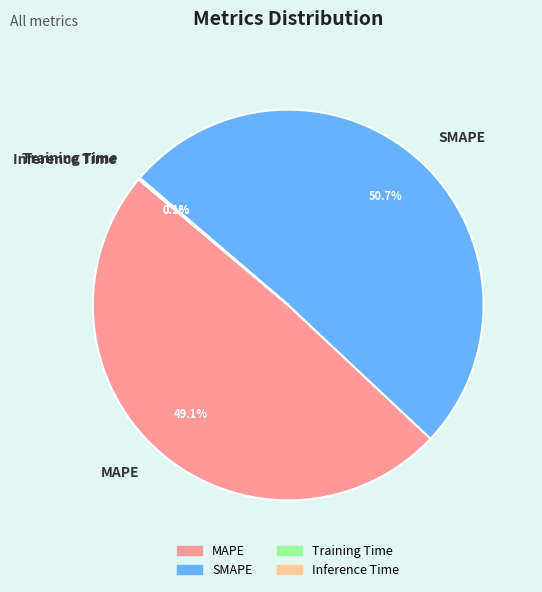

Is there any slice that represents more than half of the pie?

Yes